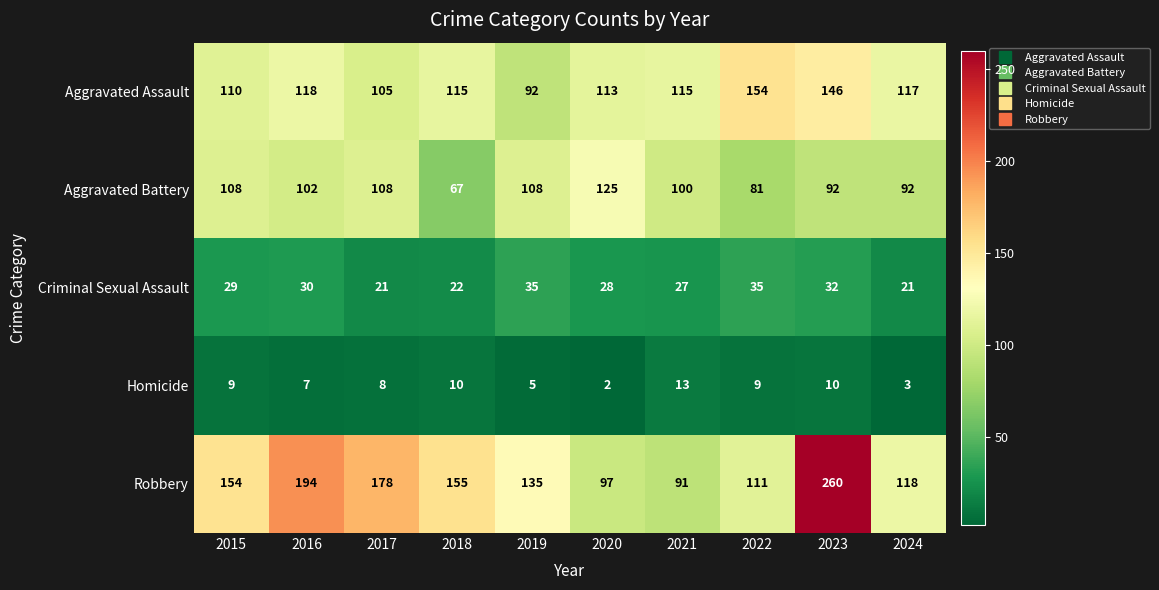

At 2016, list the series in order from smallest to largest.

Homicide, Criminal Sexual Assault, Aggravated Battery, Aggravated Assault, Robbery